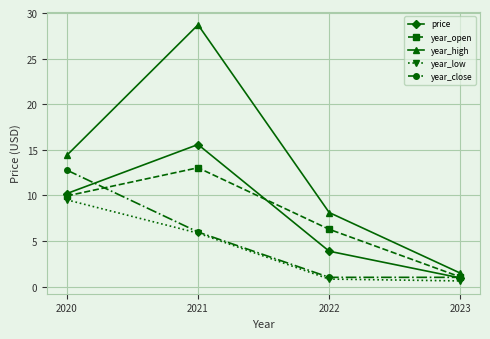

Is it true that year_open equals 9.9 at 2020?

True